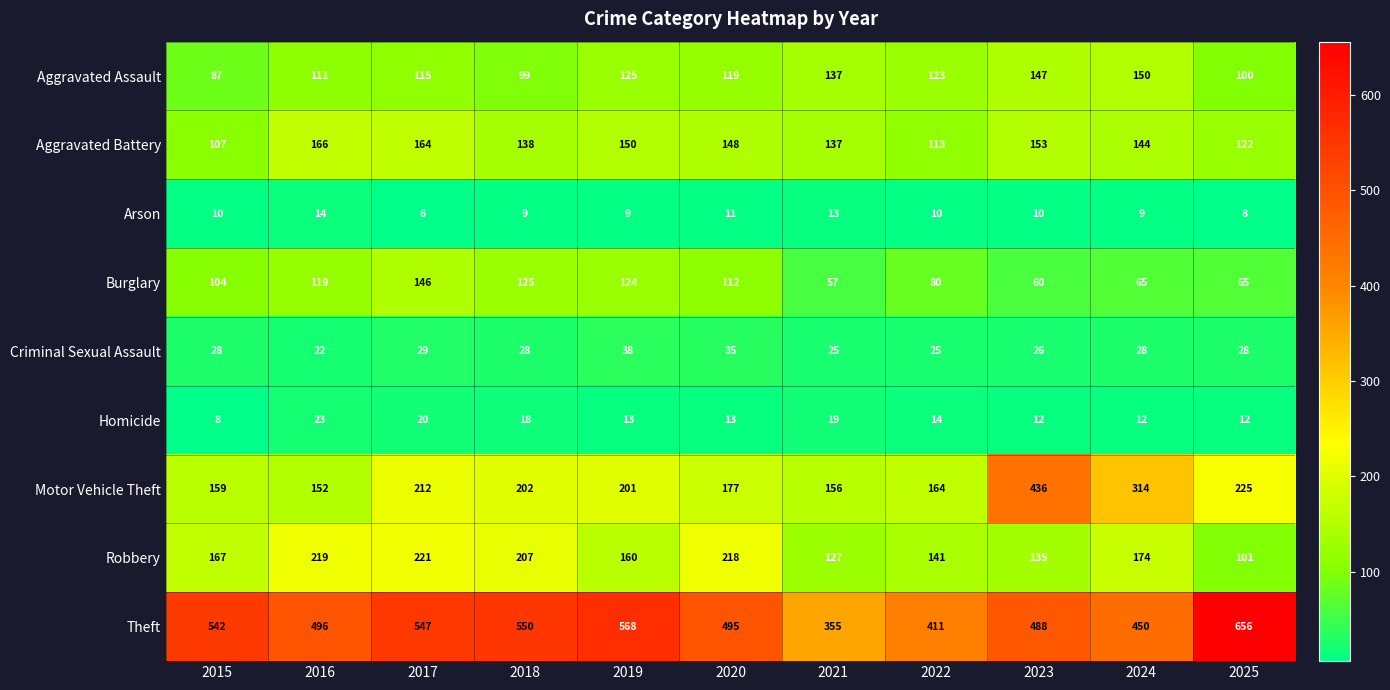

At which label is Theft closest to 505?

2016